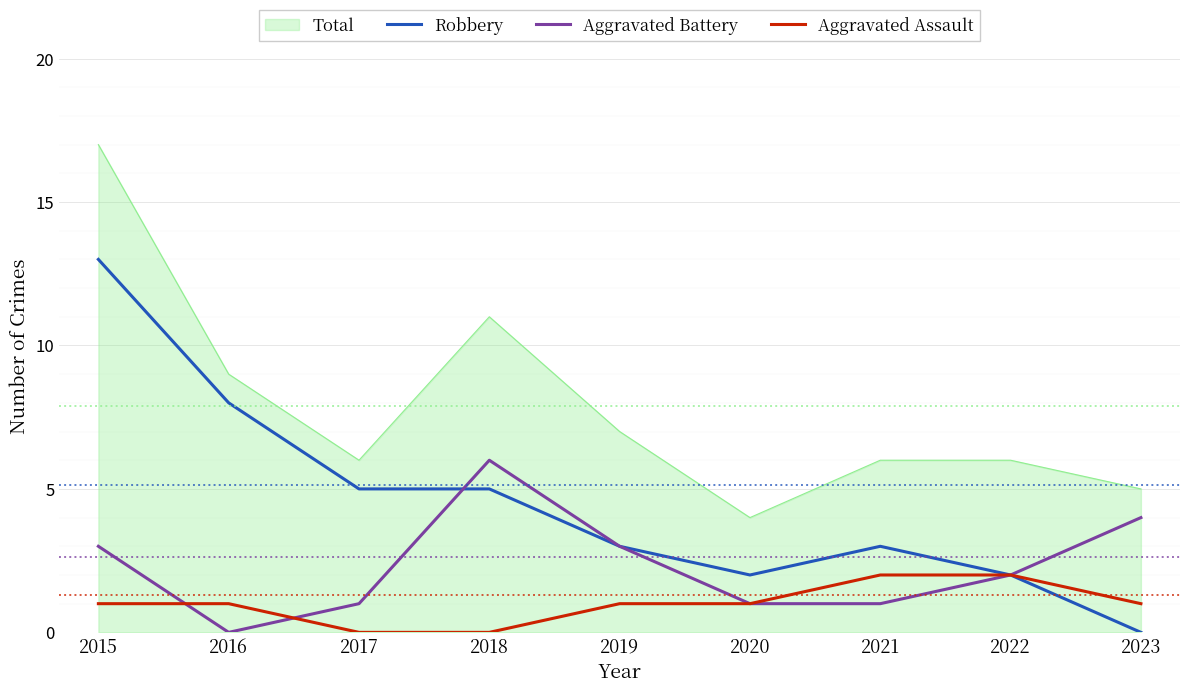

Is the value of Total at 2023 greater than the value of Aggravated Assault at 2017?

Yes